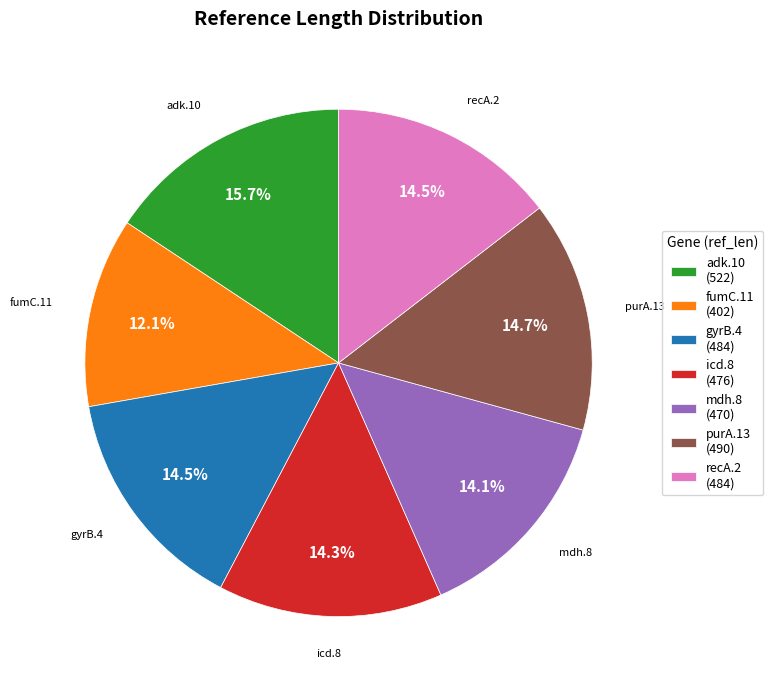

What percentage do fumC.11 and gyrB.4 together represent?

26.6%